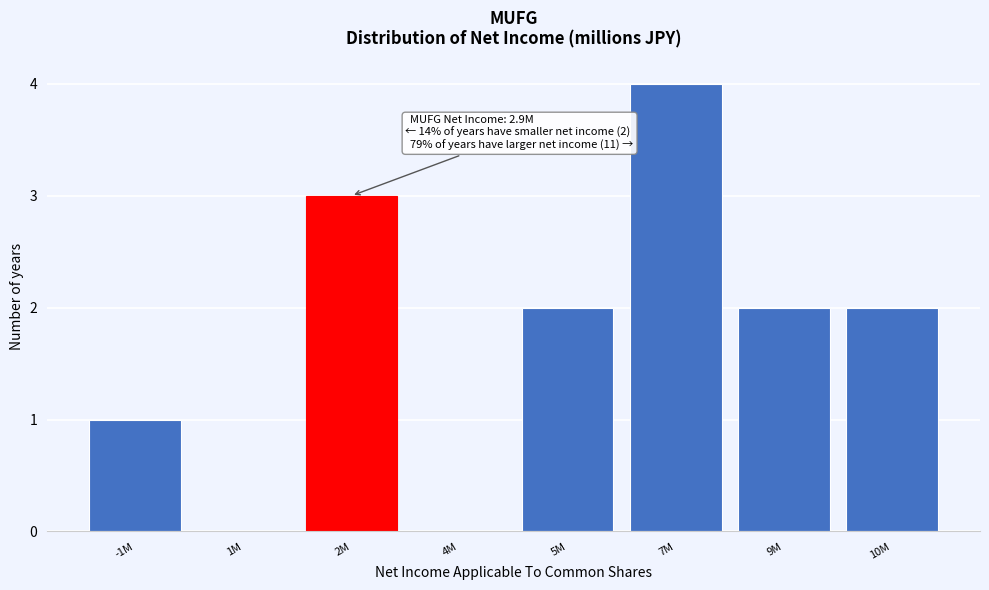

Reading right to left, what are all the values shown in this chart?

10M=2	9M=2	7M=4	5M=2	4M=0	2M=3	1M=0	-1M=1